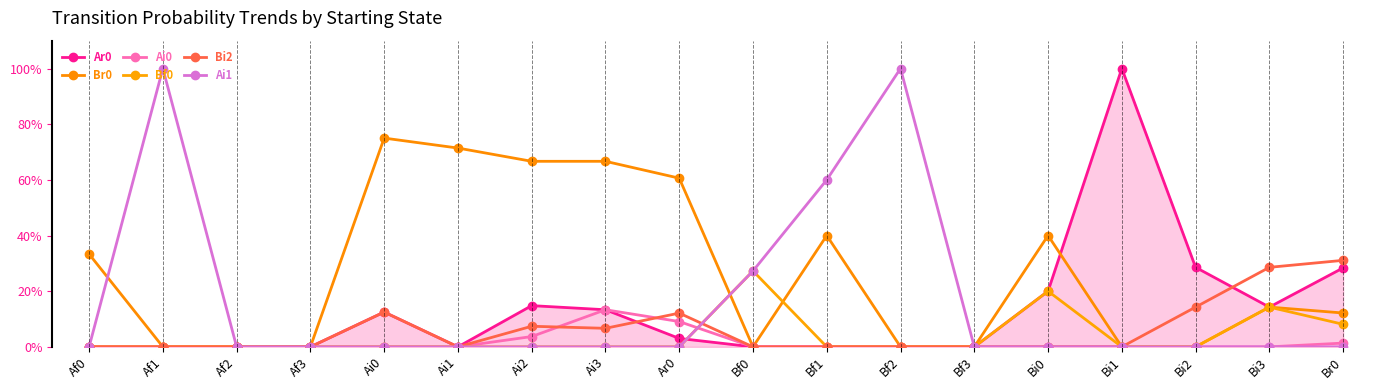

What is the label of the 16th point from the right?

Af2